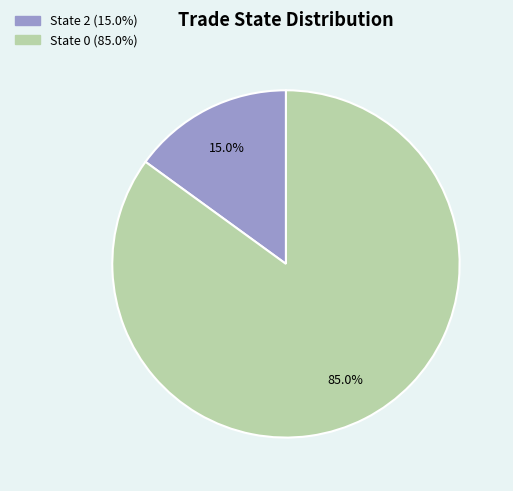

How much of the chart is everything except State 0?

15.4%